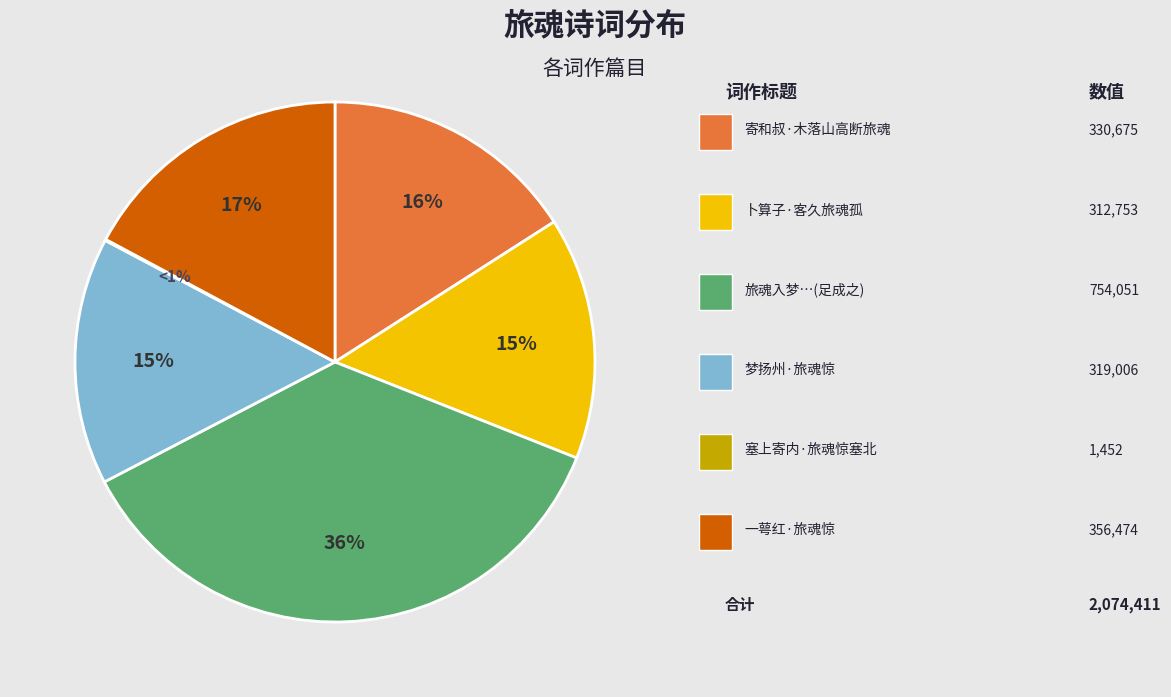

What percentage is the 卜算子·客久旅魂孤 slice, to the nearest percent?

15%